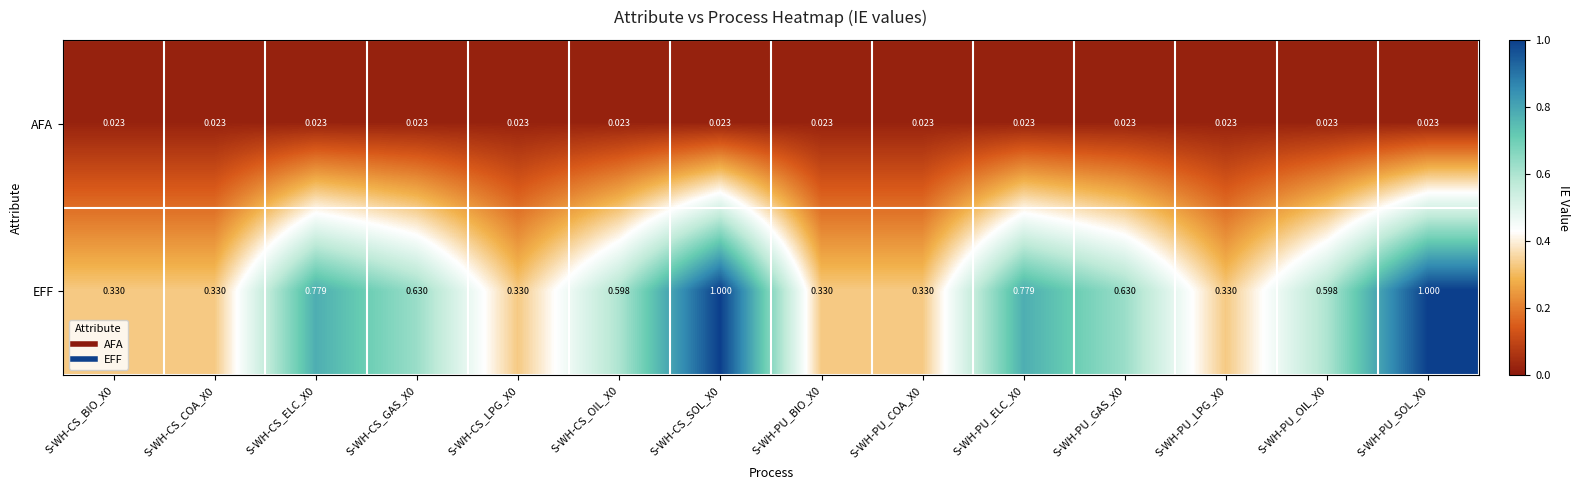

Which series changed the most between S-WH-CS_OIL_X0 and S-WH-PU_BIO_X0?

EFF